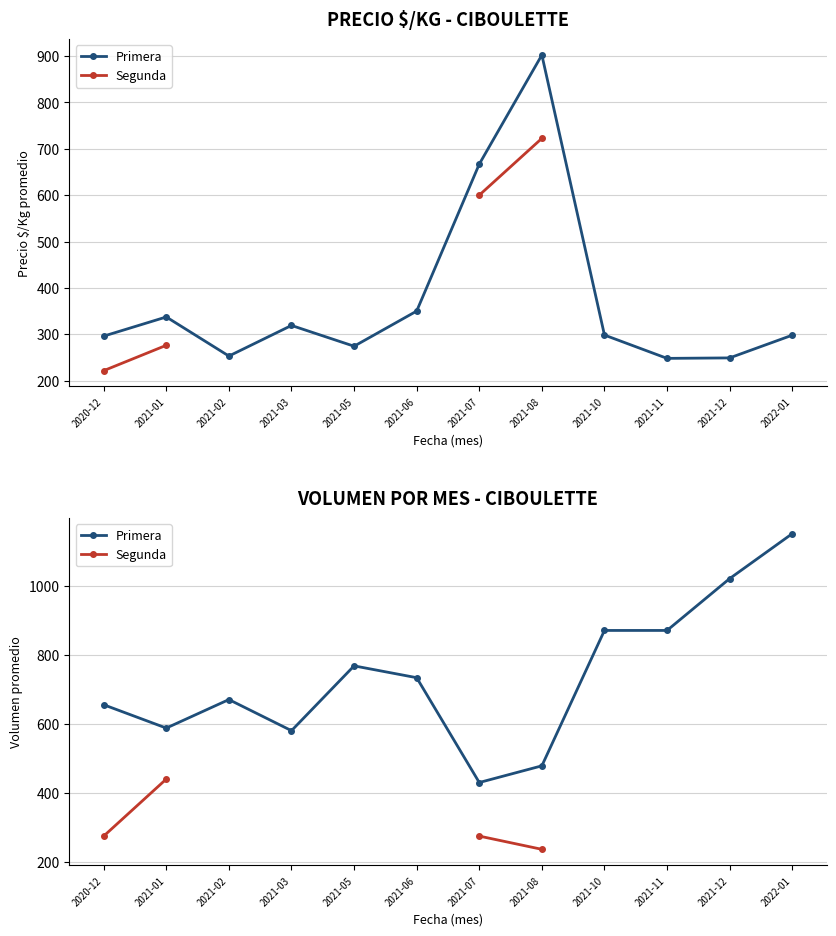

Which has a higher value, 2021-05 or 2021-07?

2021-05